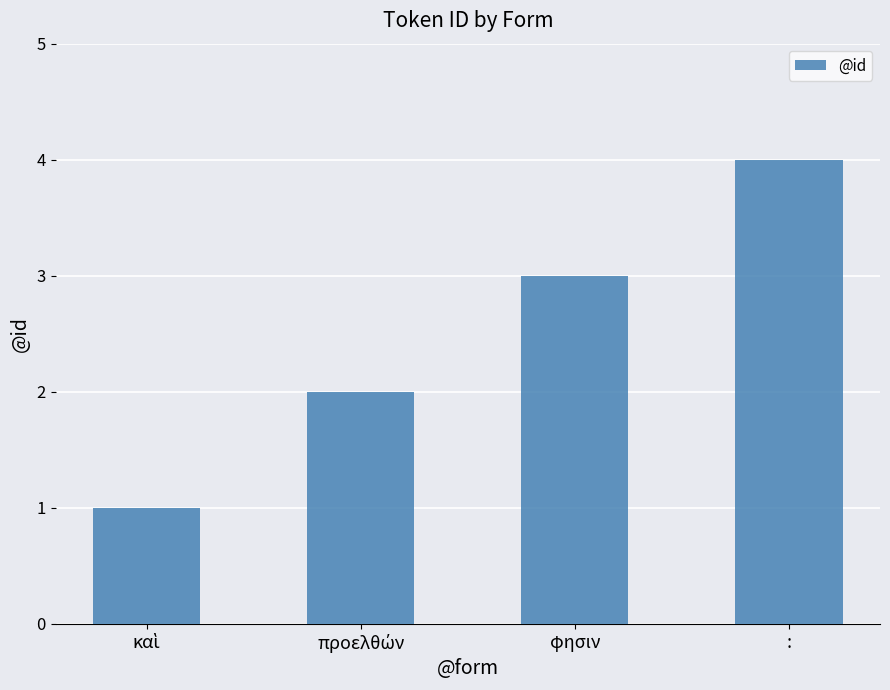

The chart shows a value of 4 at :. True or false?

True